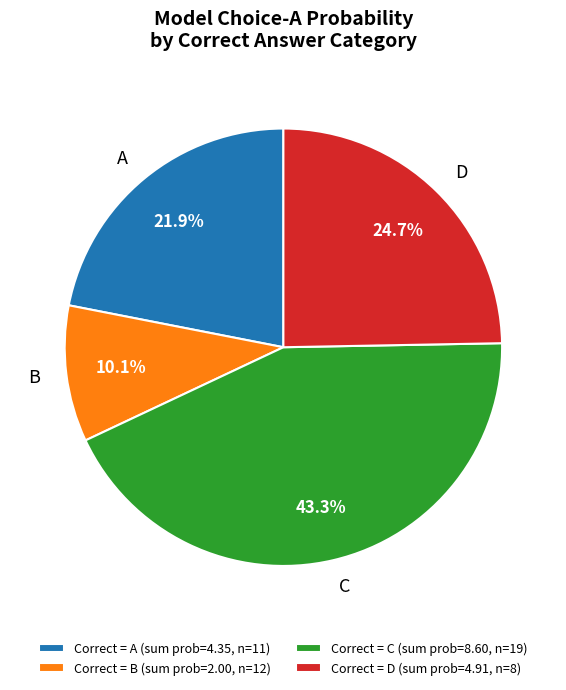

Is there a majority slice in this chart?

No